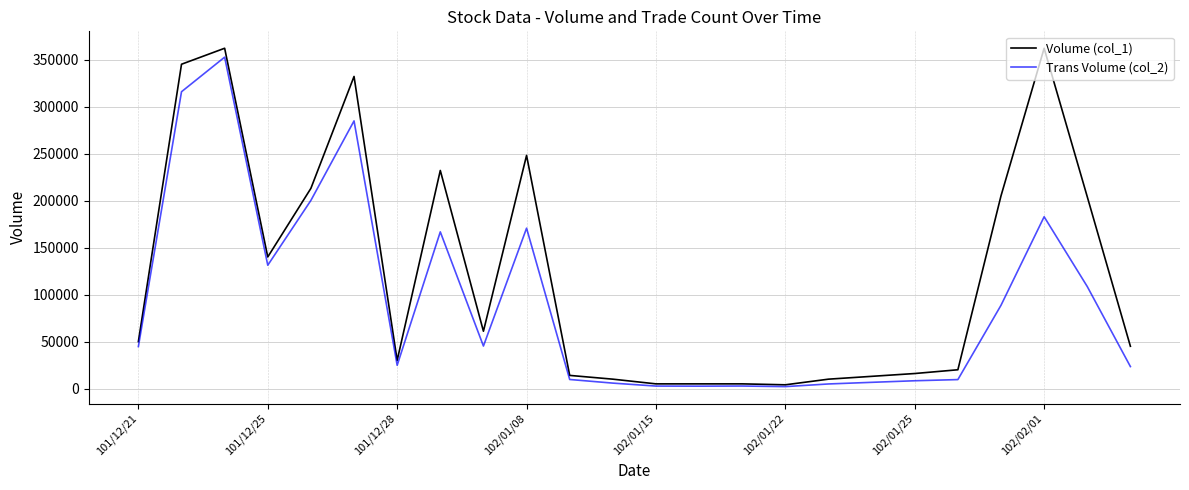

Which series has the widest spread of values?

Volume (col_1)